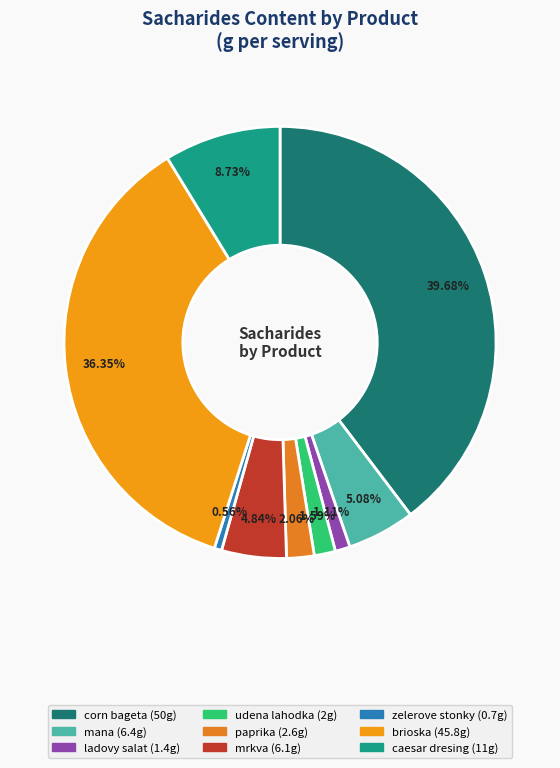

Which has a higher value, udena lahodka or zelerove stonky?

udena lahodka